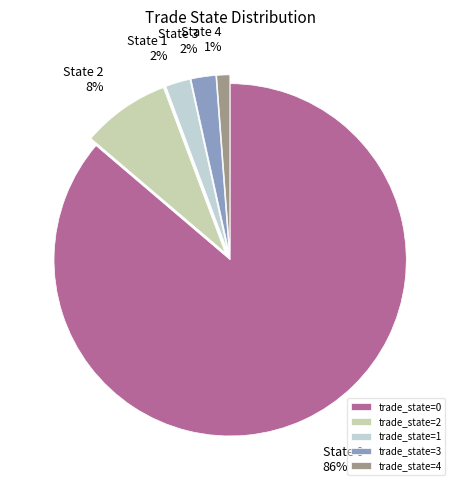

To the nearest percent, what portion does trade_state=2 represent?

8%